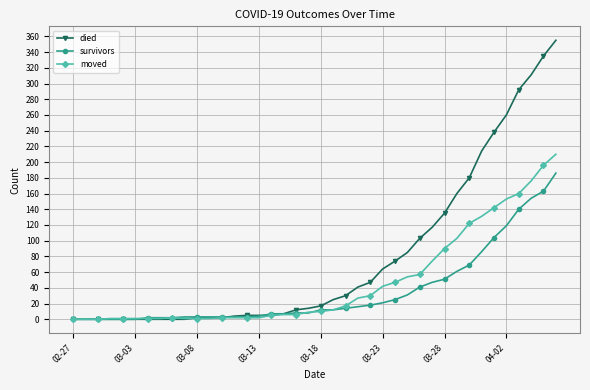

What is the greatest value displayed?

355